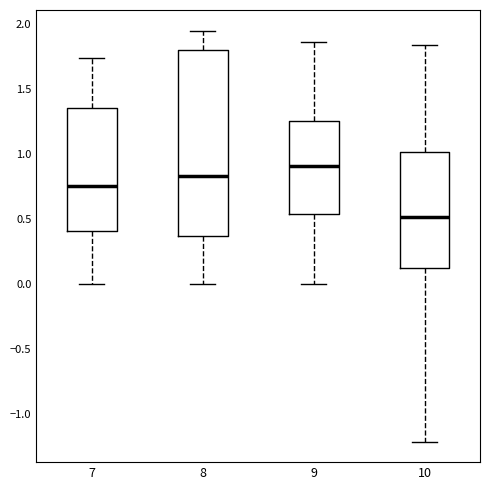

Which box is the tallest, from its lower edge to its upper edge?

8